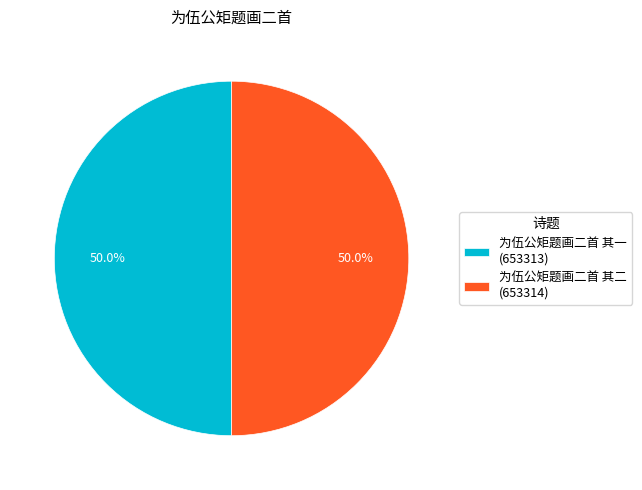

What percentage is NOT represented by 为伍公矩题画二首 其二 (653314)?

50.0%